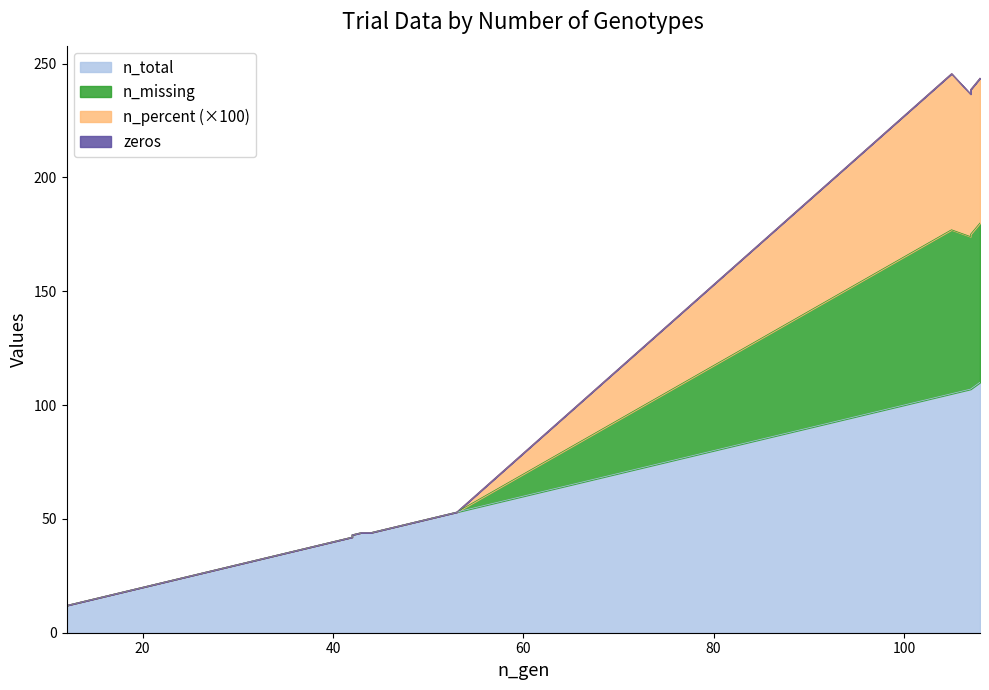

True or false: n_total and n_percent intersect in this chart.

False